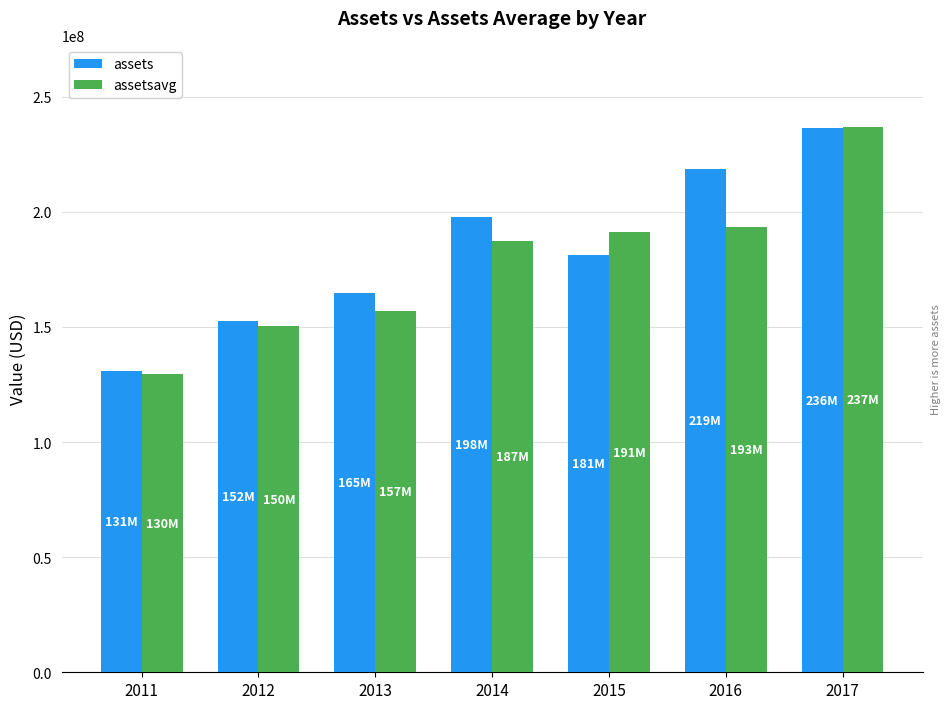

Rank the categories by assetsavg value from lowest to highest.

2011, 2012, 2013, 2014, 2015, 2016, 2017